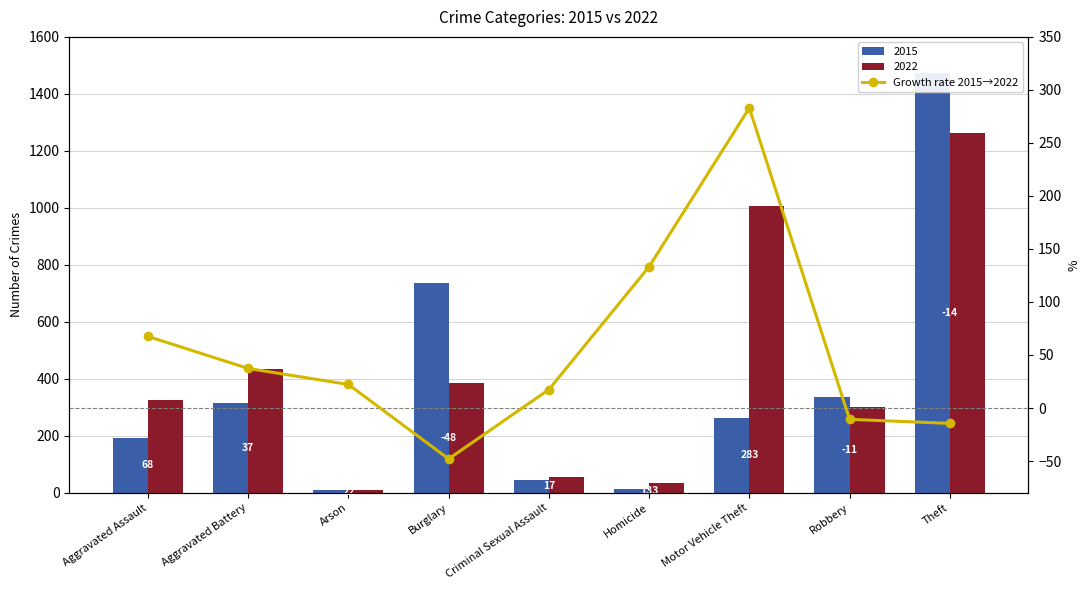

The chart shows a value of -14.5 at Theft. True or false?

True